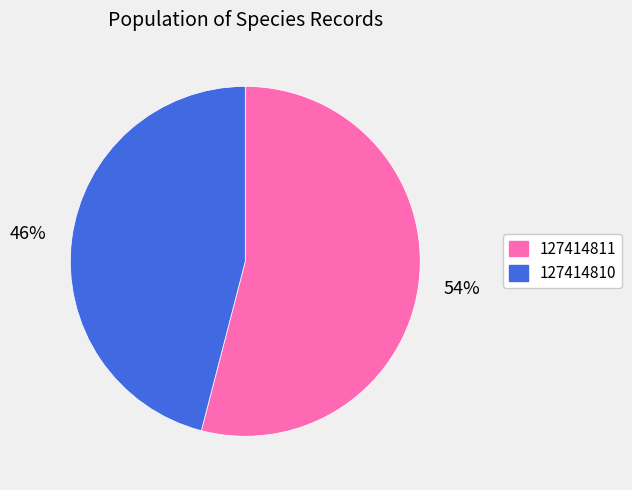

To the nearest percent, what is the difference between the 127414810 and 127414811 slice percentages?

8%